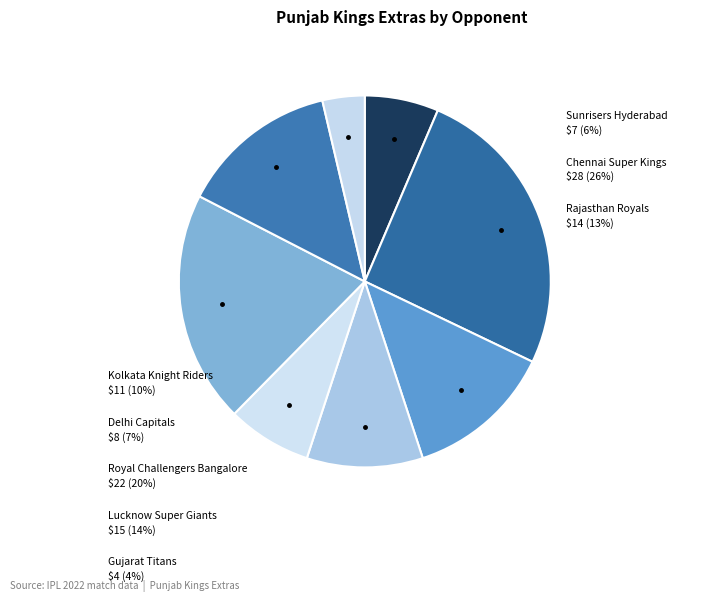

Does Gujarat Titans account for over 50% of the chart?

No